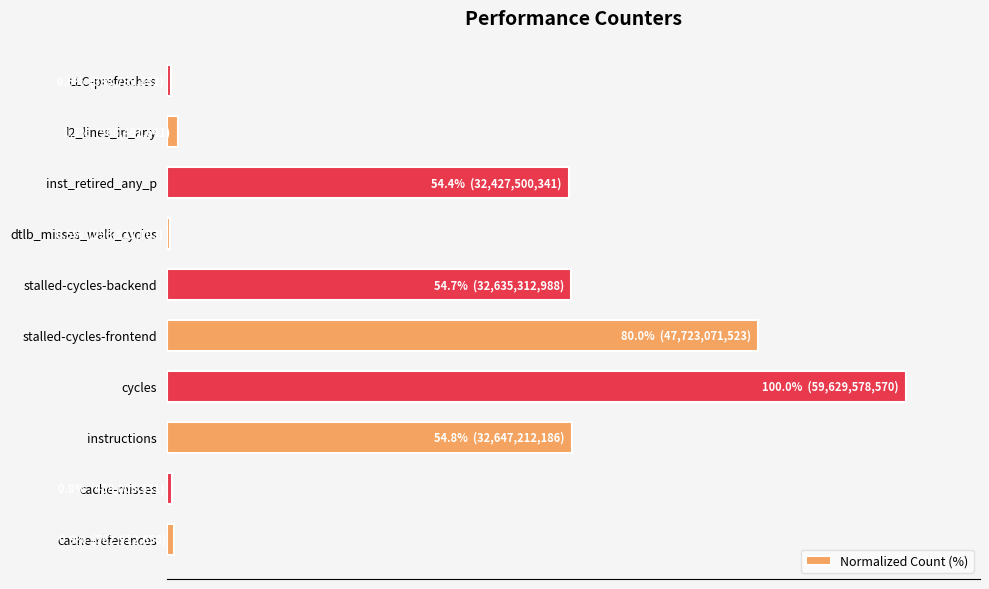

Are the bars horizontal?

Yes